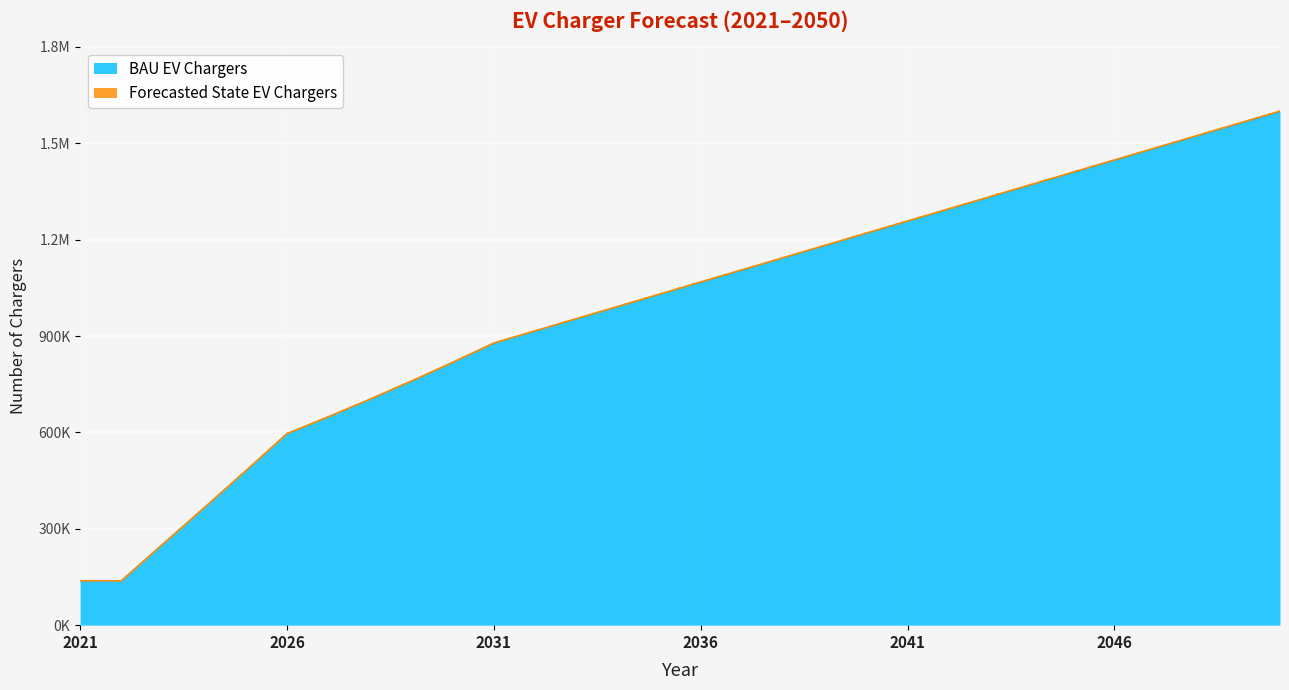

Between 2047 and 2038, which is larger?

2047